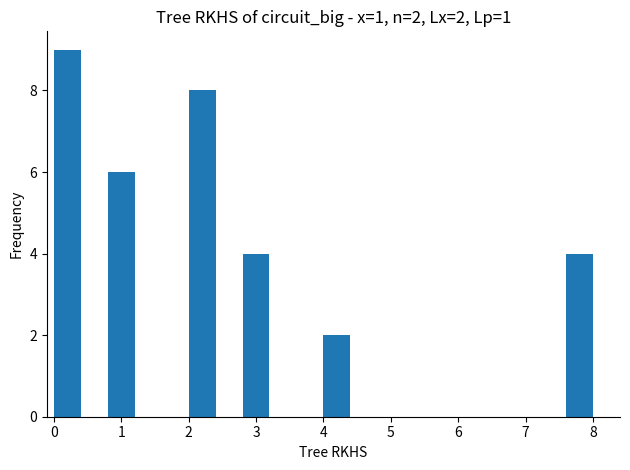

Over which range of the x-axis is the bar tallest?

0.0 to 0.4